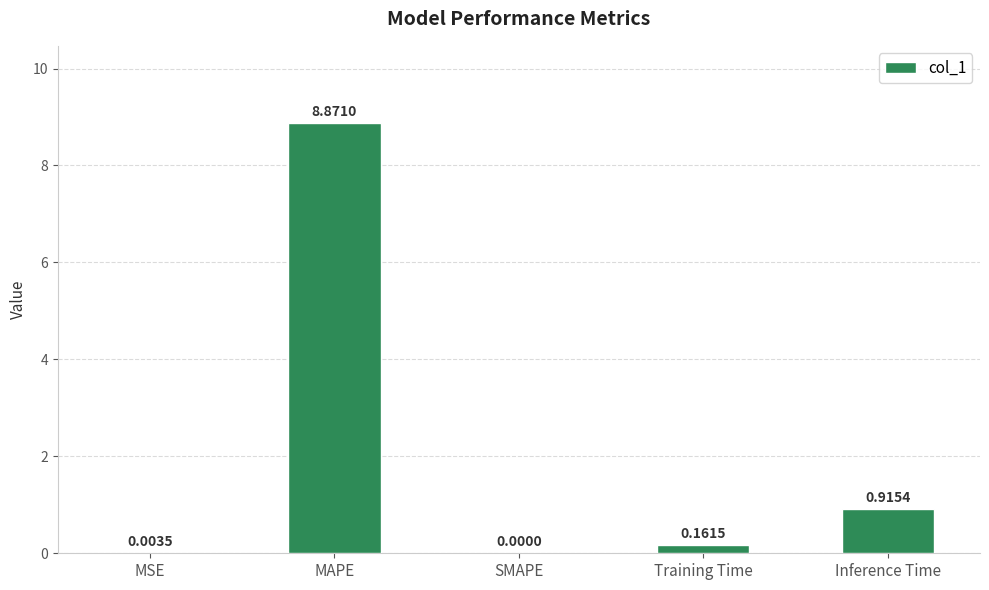

Are the bars horizontal?

No